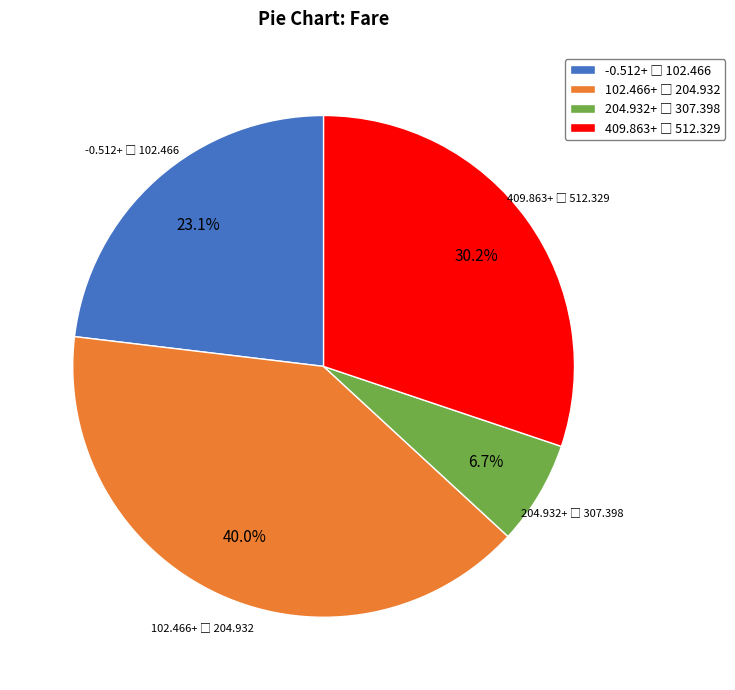

Does any single category account for the majority?

No